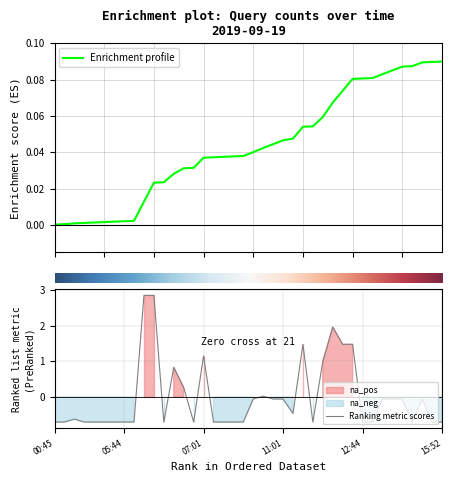

How many data points are less than 0?

29